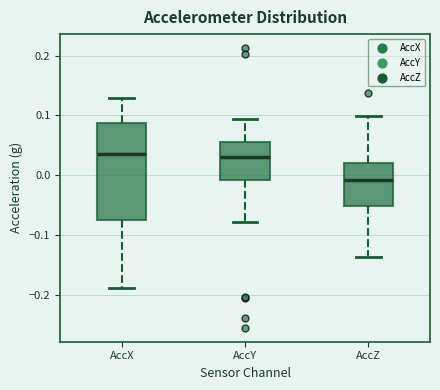

Comparing the boxes themselves (not the whiskers), which one is the tallest?

AccX